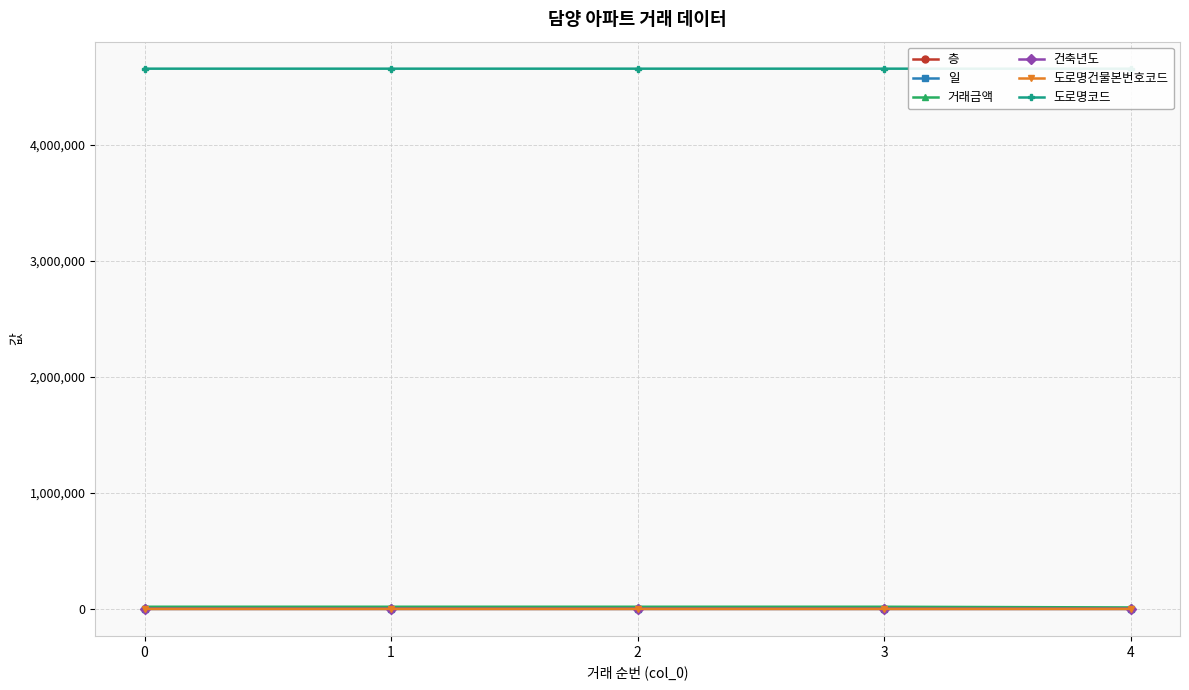

Which series has the largest total across all categories?

도로명코드